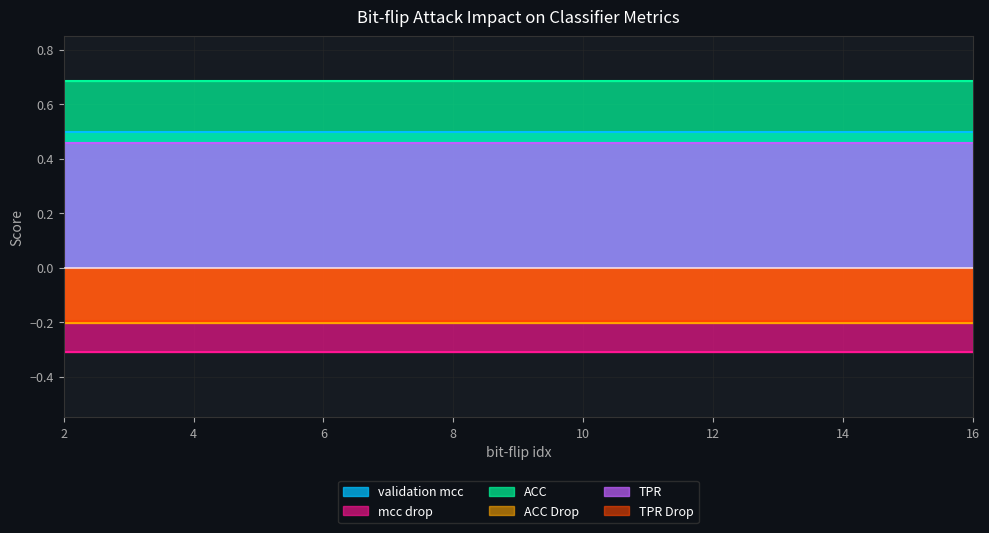

How many series are shown in this chart?

6